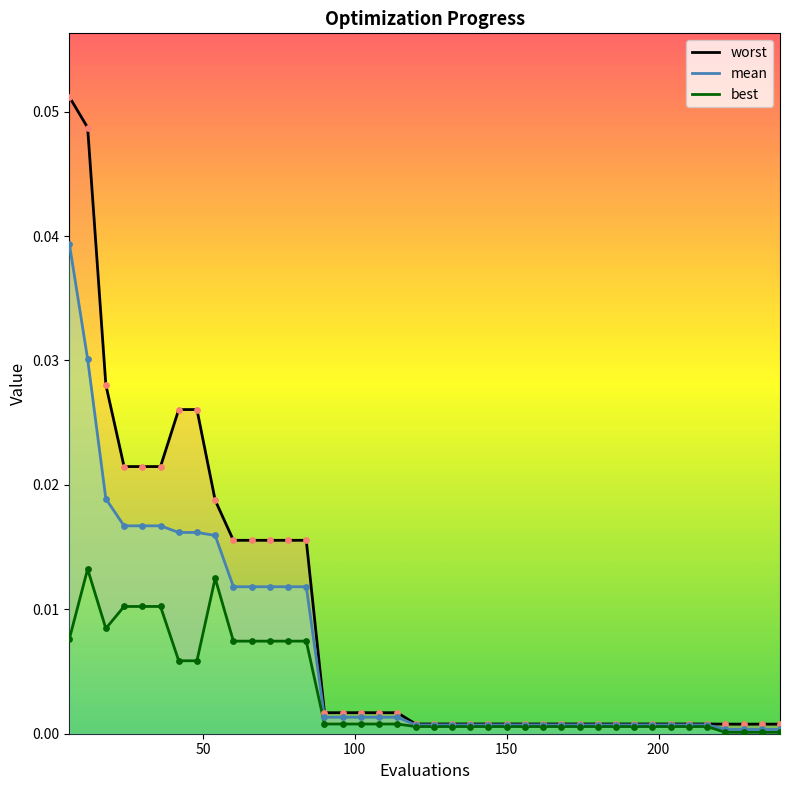

Is the value of worst at 222 greater than the value of mean at 138?

Yes